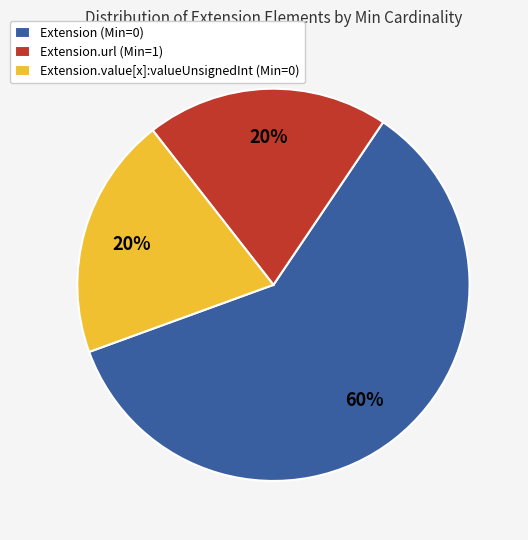

To the nearest percent, what is the difference between the largest and smallest slice percentages?

40%